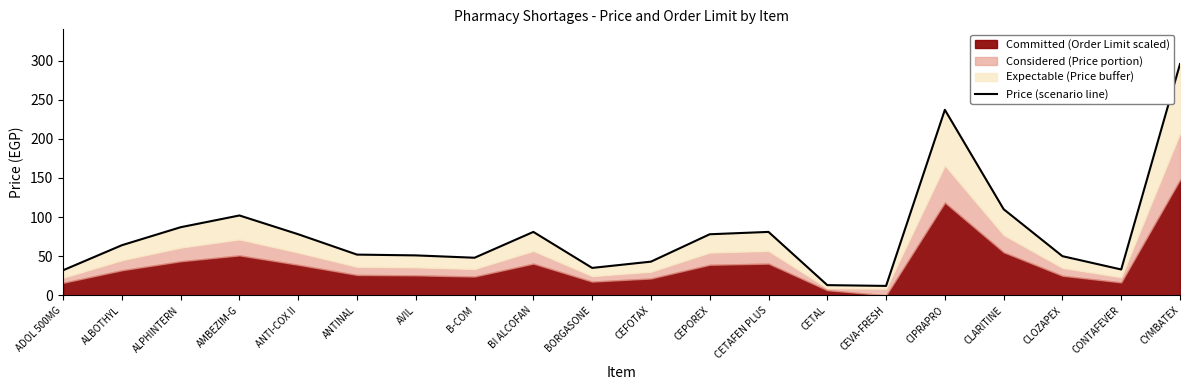

What is the label of the 20th point from the left?

CYMBATEX